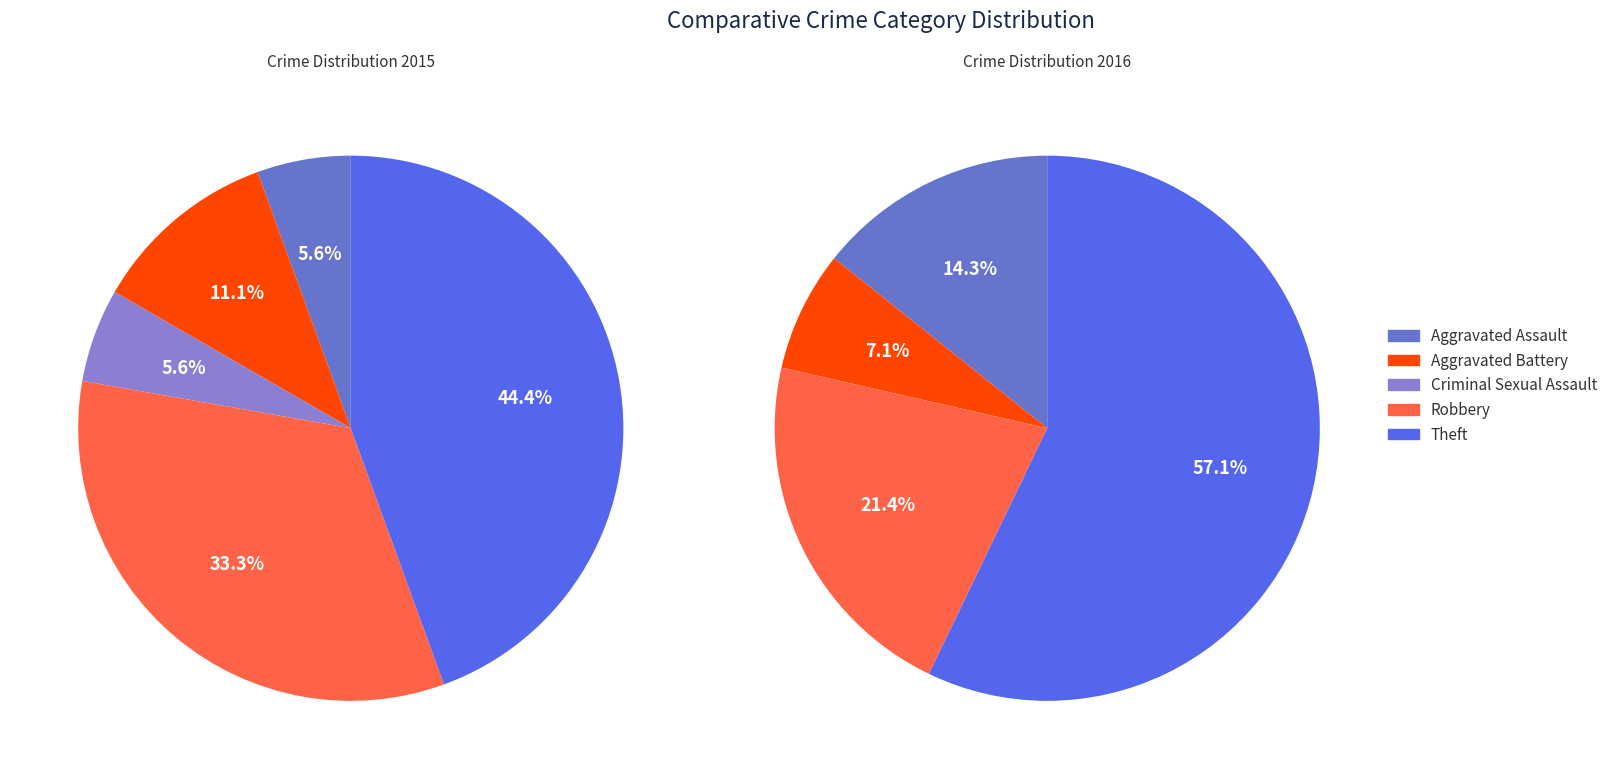

True or false: Criminal Sexual Assault accounts for 6% of the total.

True